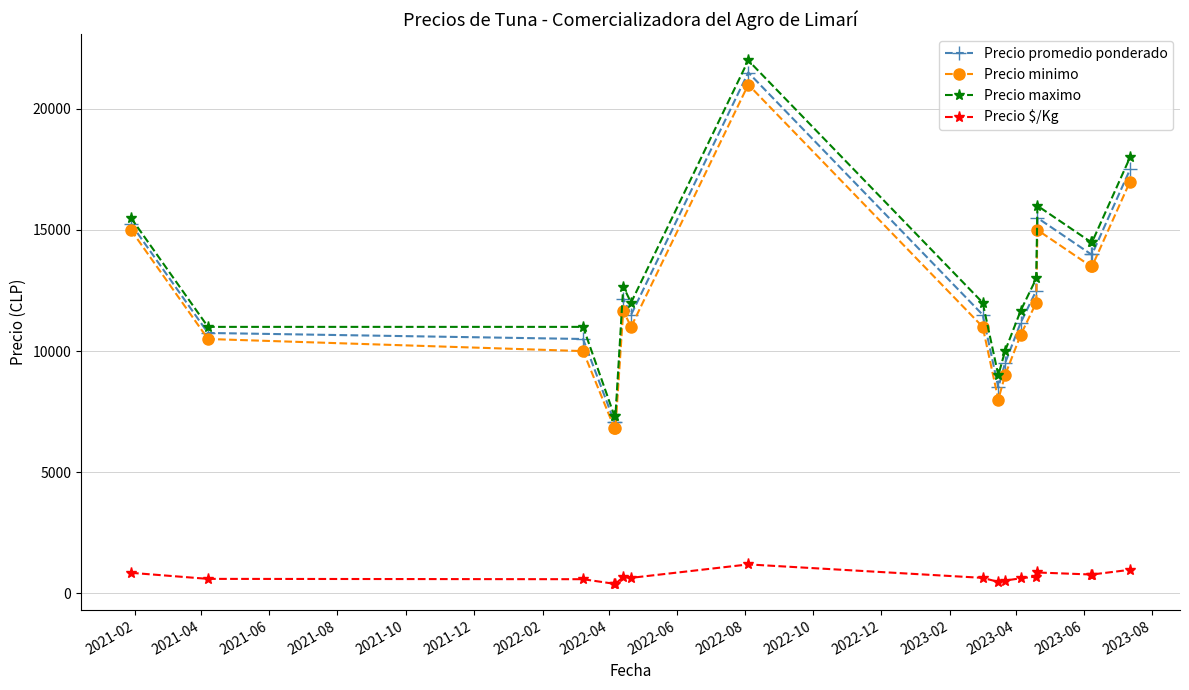

What is the minimum value shown in the chart?

393.7